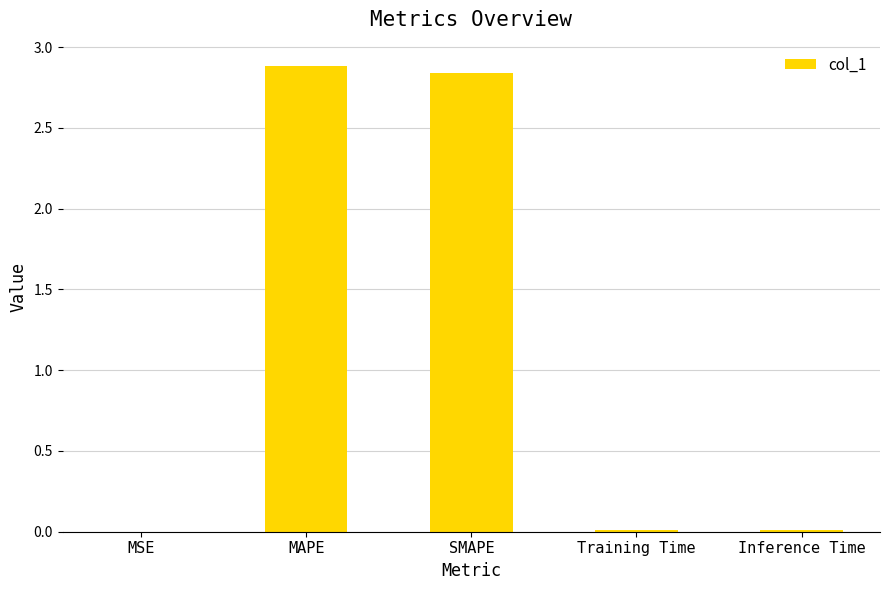

What is the greatest value displayed?

2.9